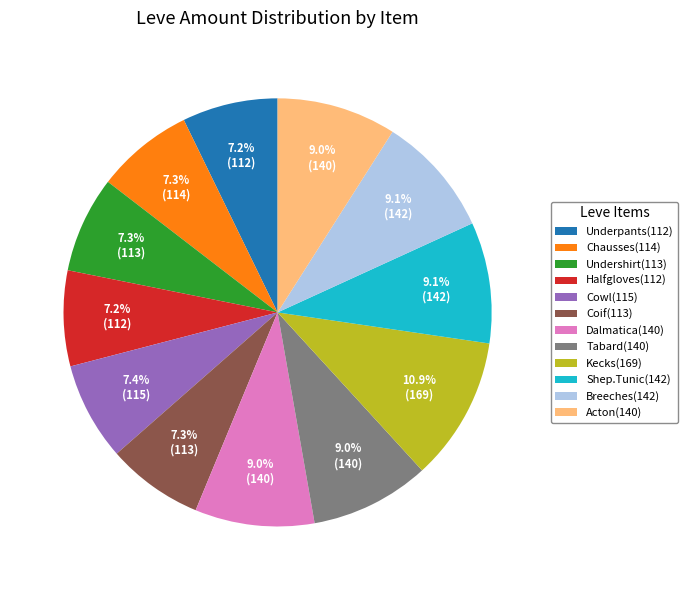

How many segments does this pie chart have?

12